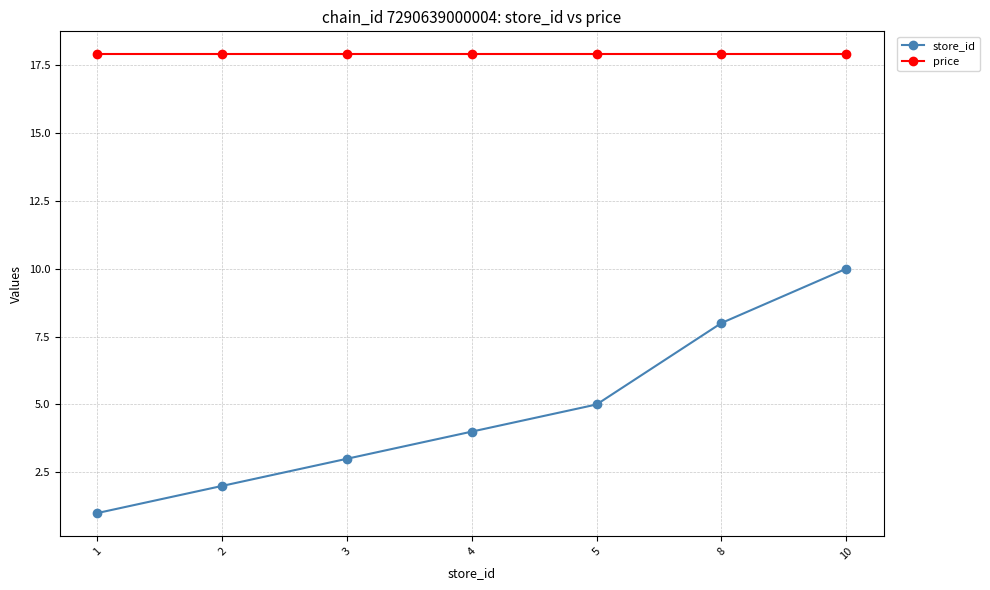

Rank the categories by store_id value from lowest to highest.

1, 2, 3, 4, 5, 8, 10